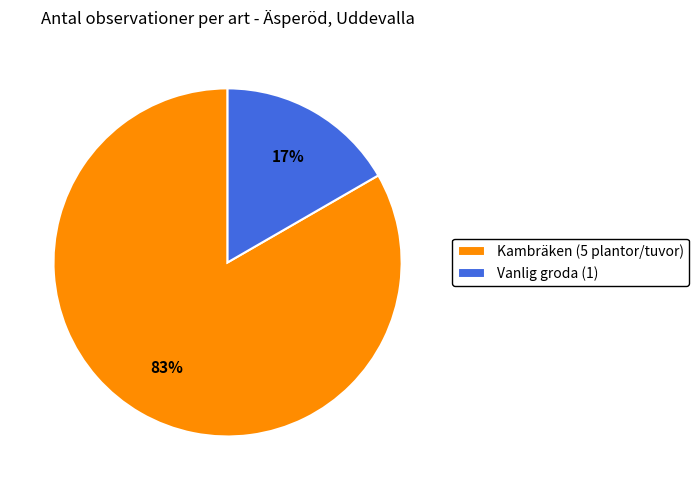

Rank the categories by value from highest to lowest.

Kambräken (5 plantor/tuvor), Vanlig groda (1)